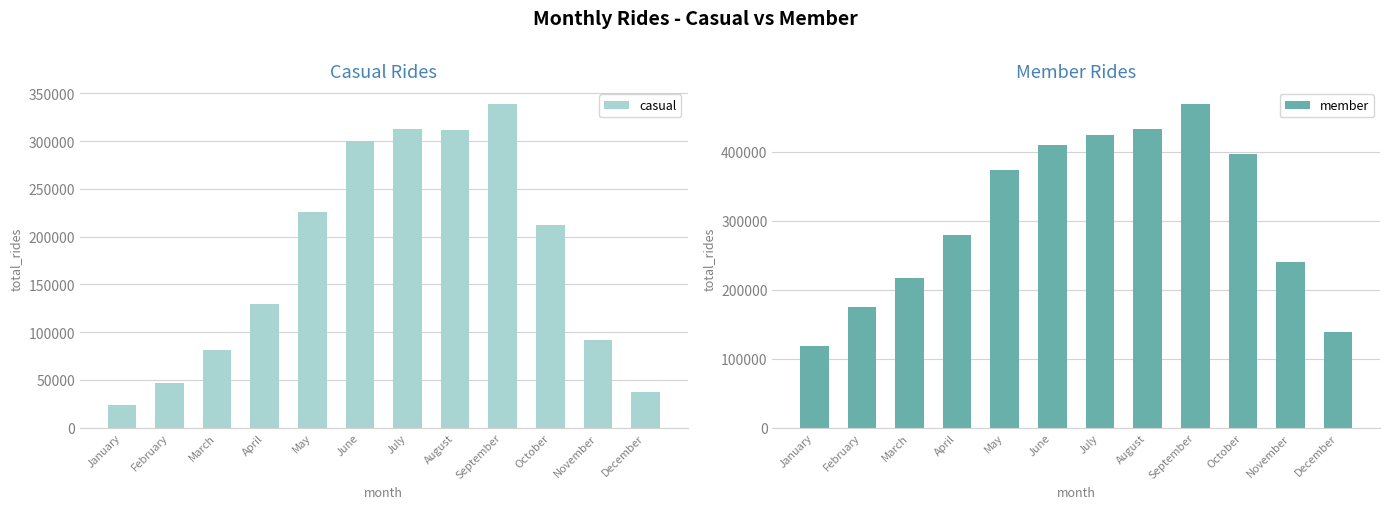

What is the value of the casual bar at the 3rd from the left?

81039